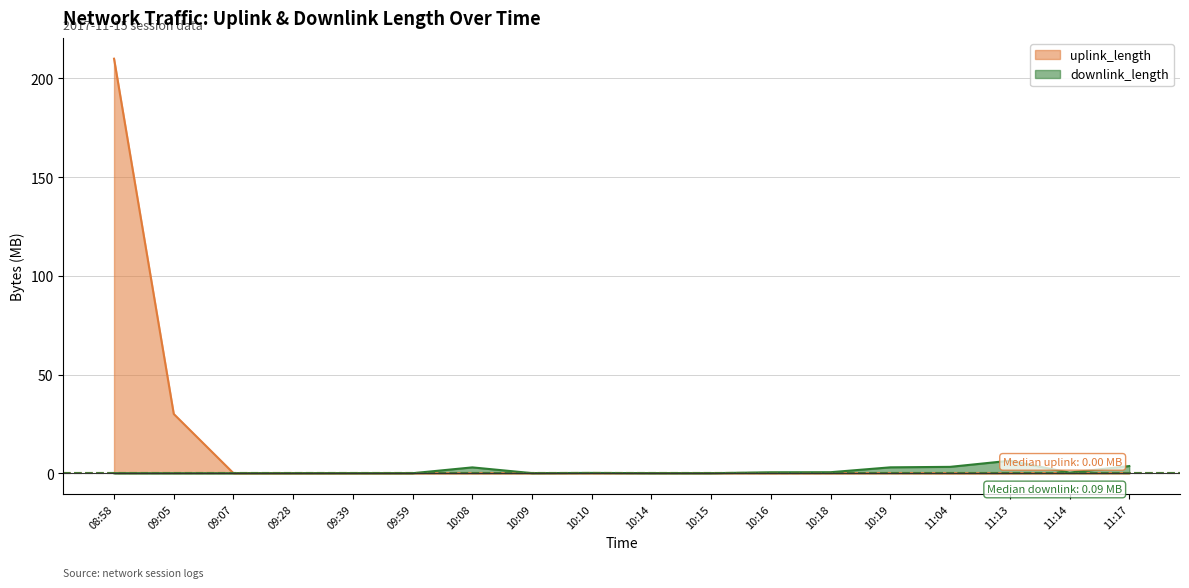

Does the chart display data point markers on the line(s)?

No